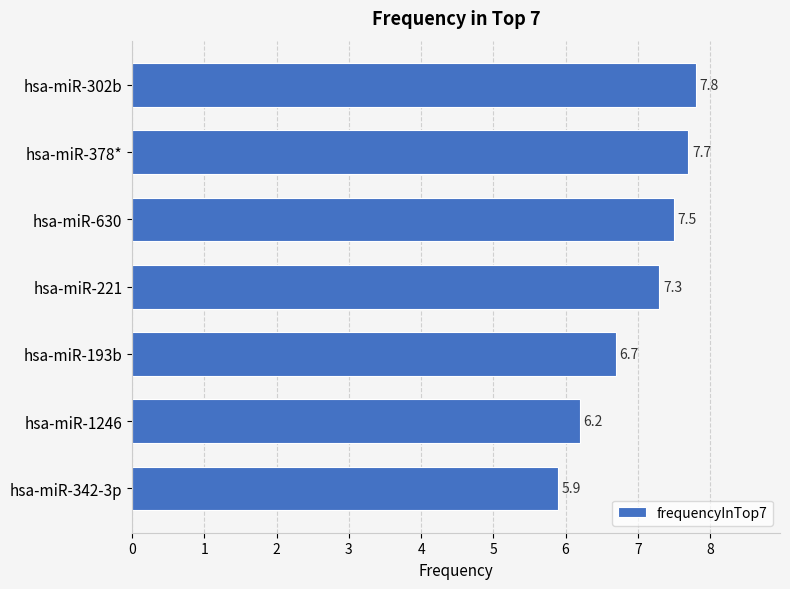

What is the smallest value displayed?

5.9